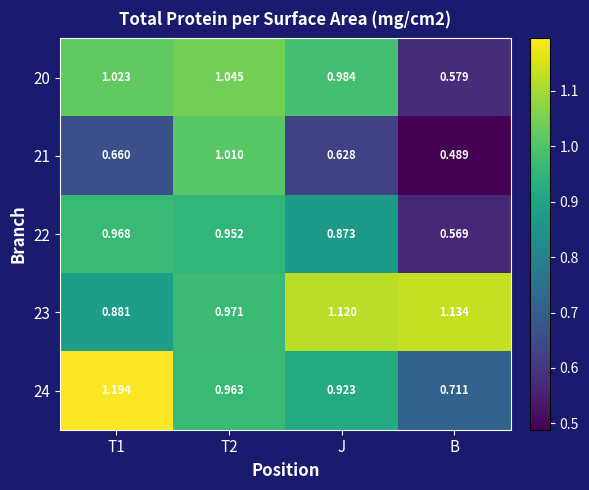

Where does the 23 series first go above 1?

J